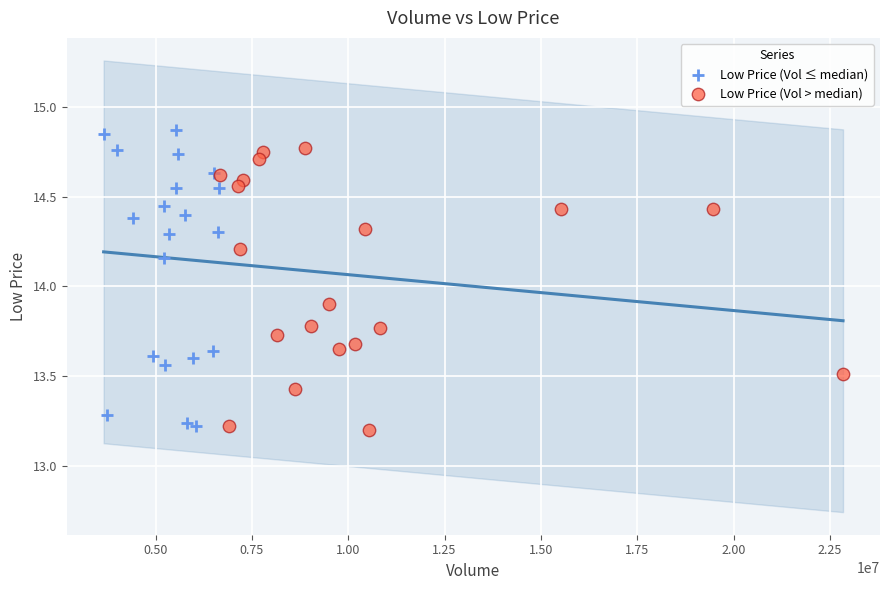

What are all the series names shown in the legend?

Low Price (Vol ≤ median), Low Price (Vol > median)